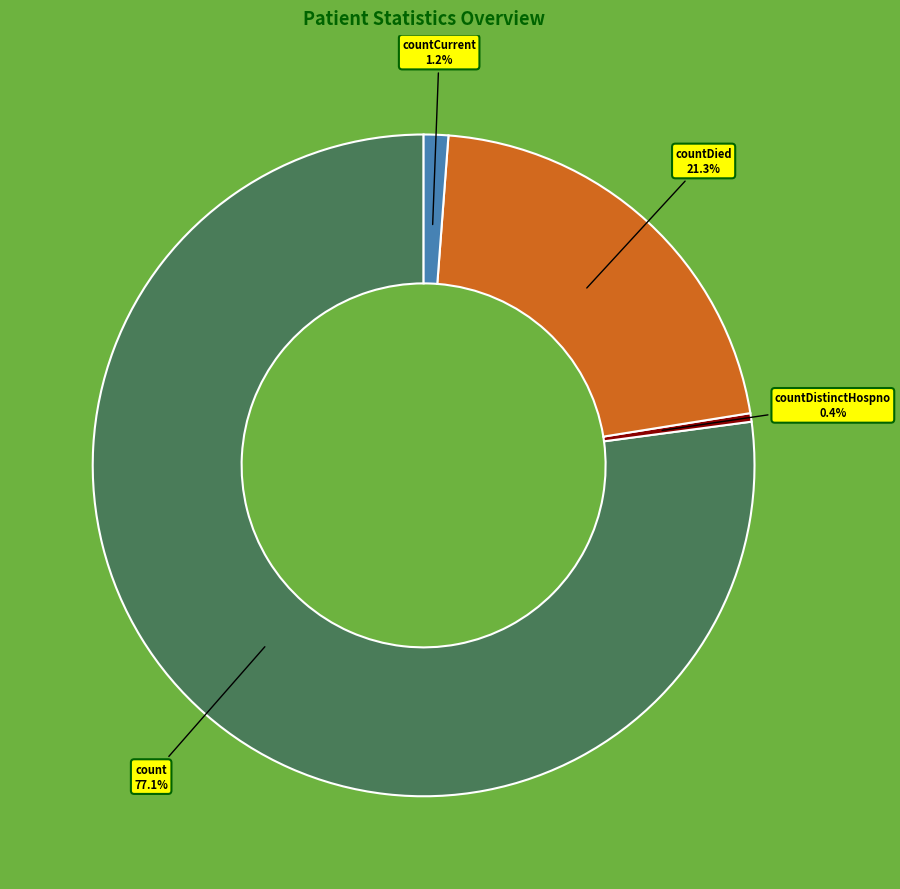

Which category has the smallest portion of the pie?

countDistinctHospno